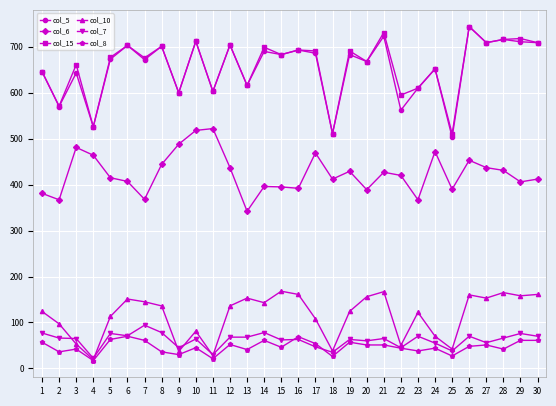

Which series has the widest spread of values?

col_5